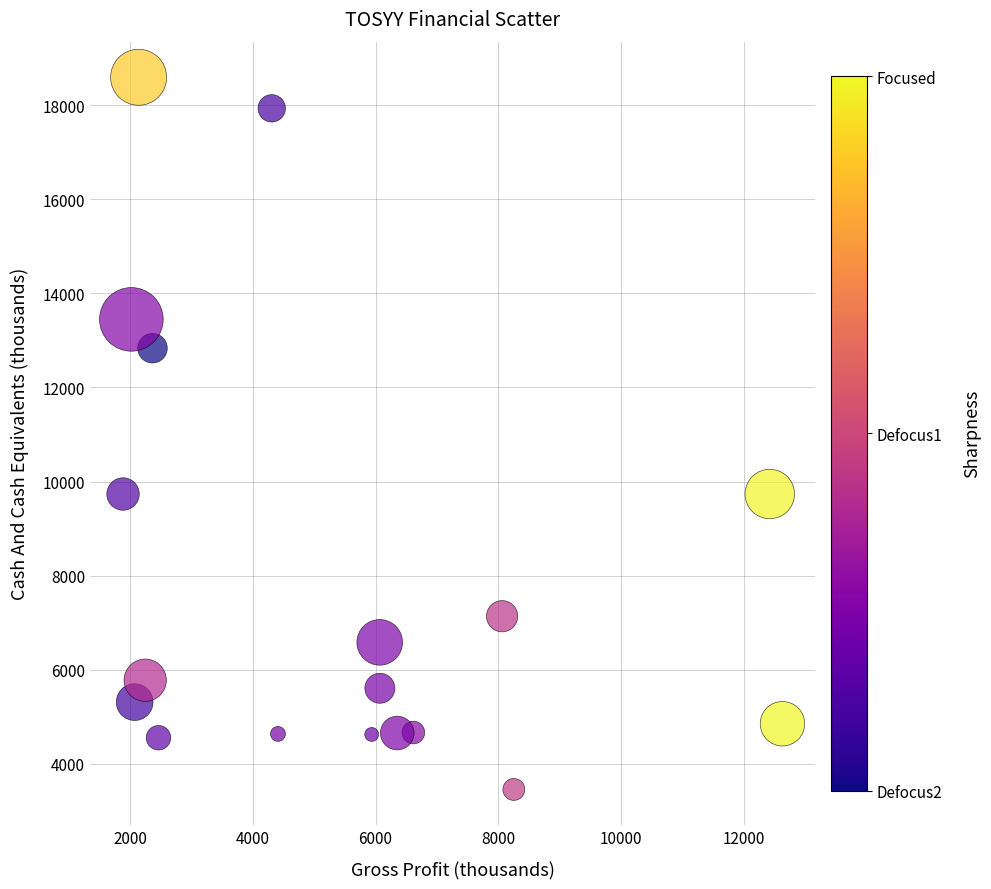

What is the range of Y values (max minus min)?

15141.1